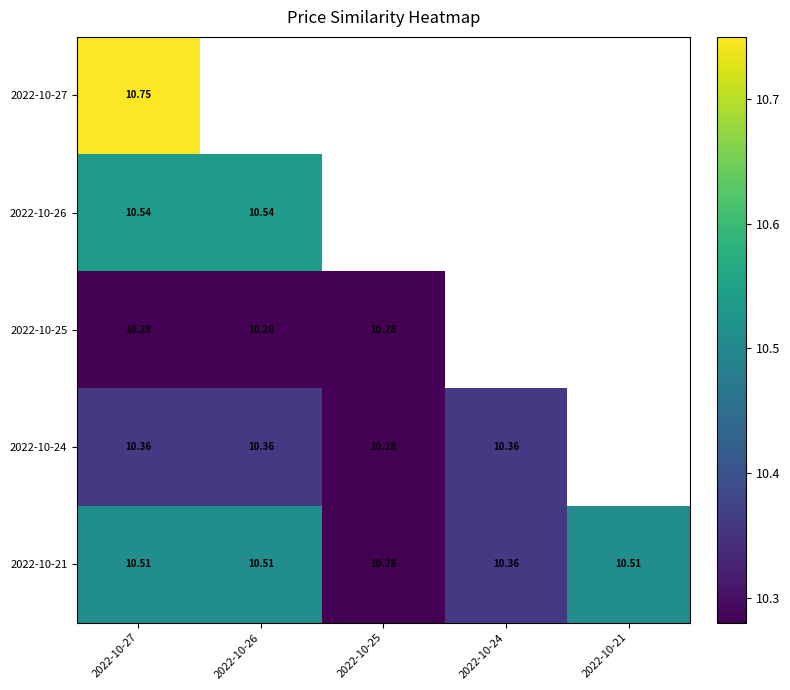

At which category is the sum across all series the highest?

2022-10-27